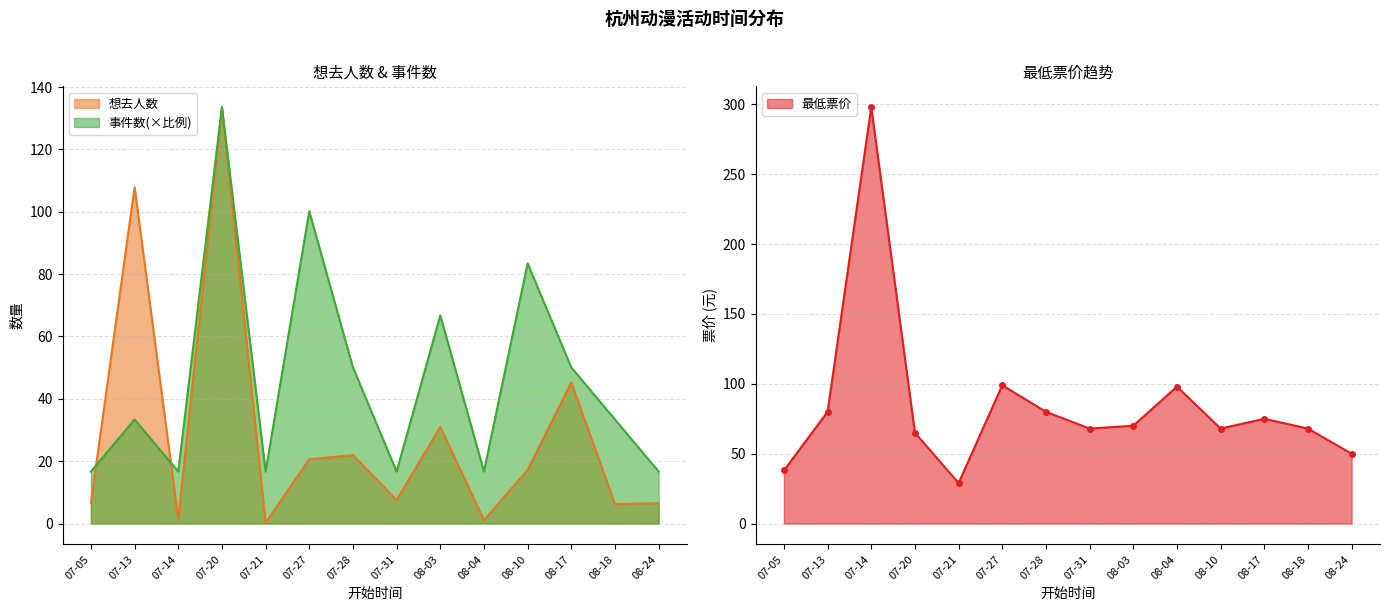

True or false: 事件数 and 最低票价 intersect in this chart.

True